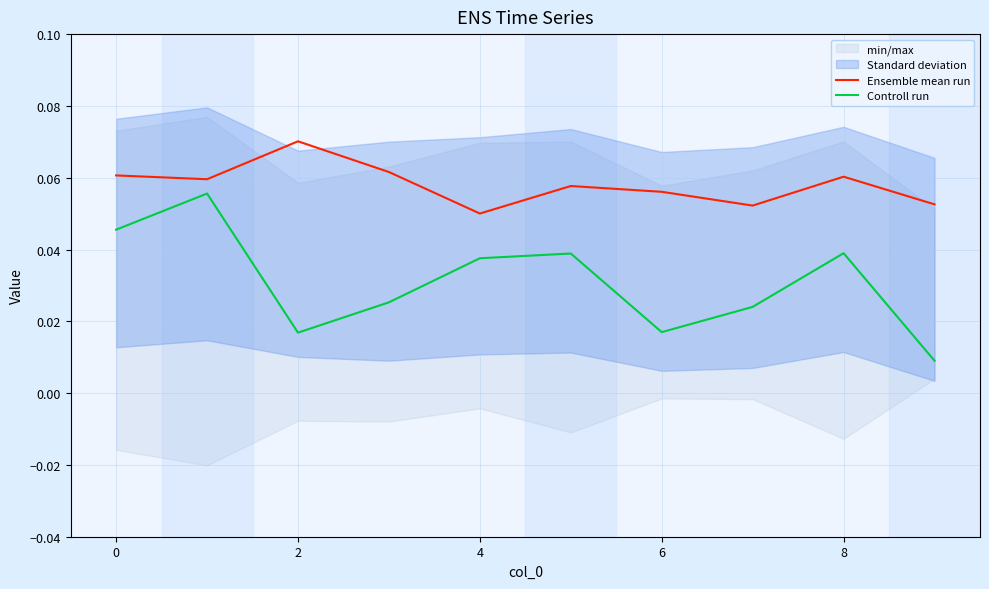

True or false: Ensemble mean run has a value of 0.0 at 8.

False